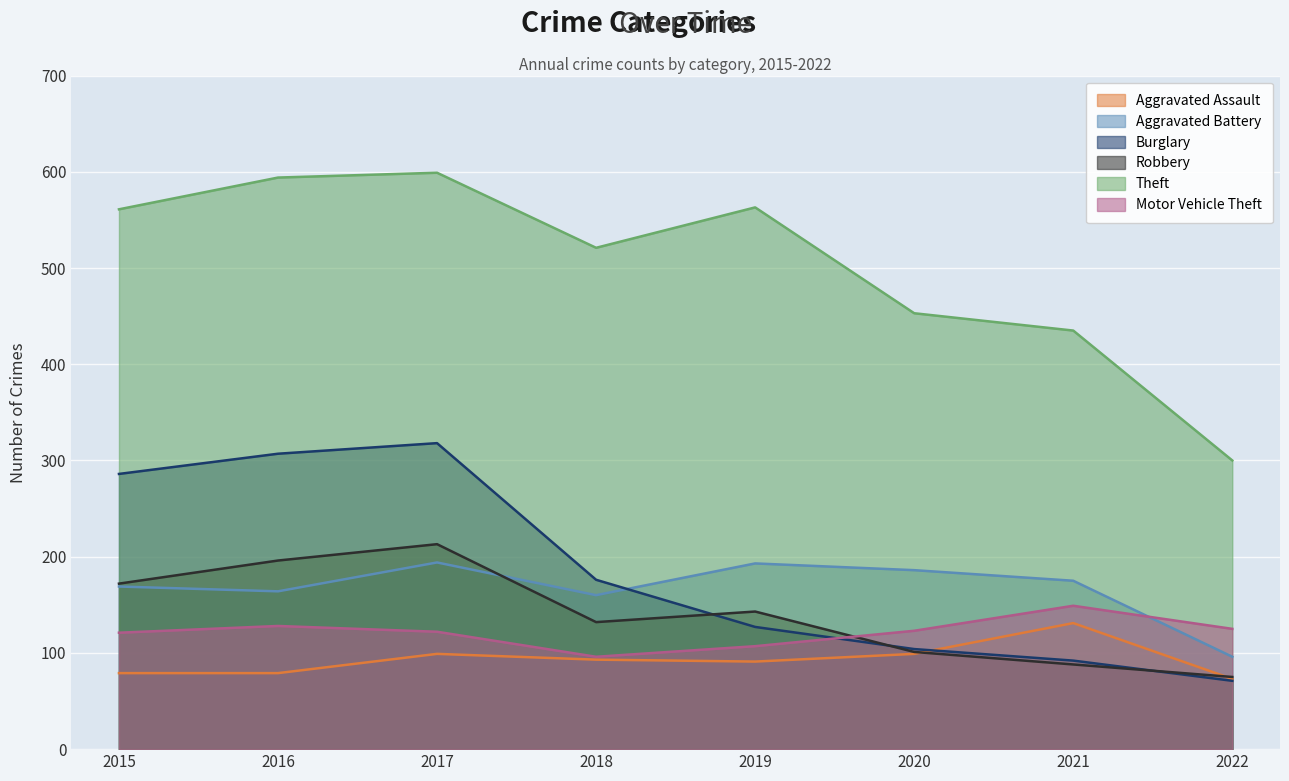

How many lines are shown in the chart?

6